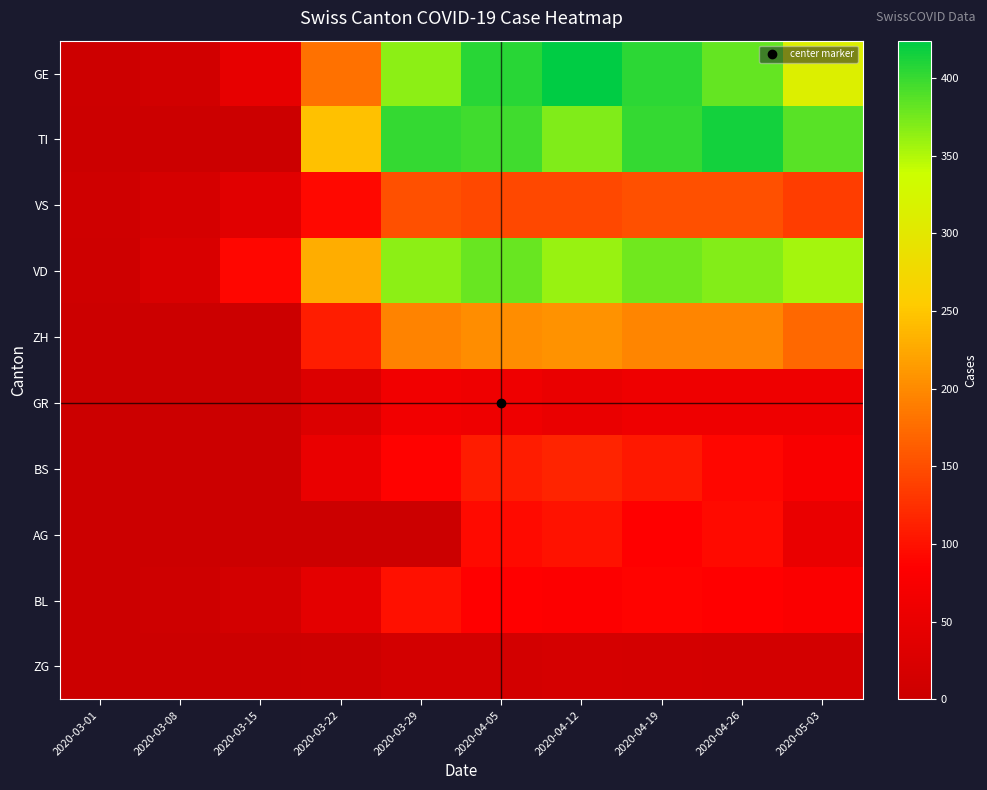

At which category is the sum across all series the highest?

2020-04-05